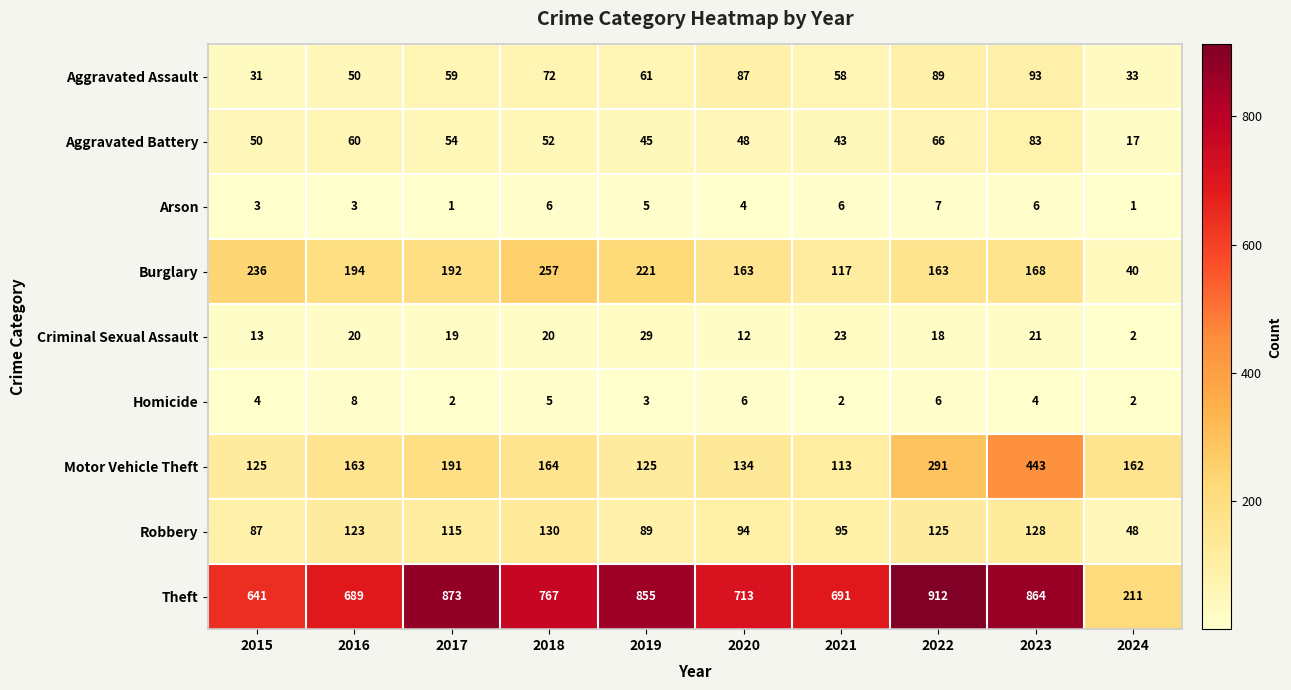

True or false: Robbery has a value of 123 at 2016.

True